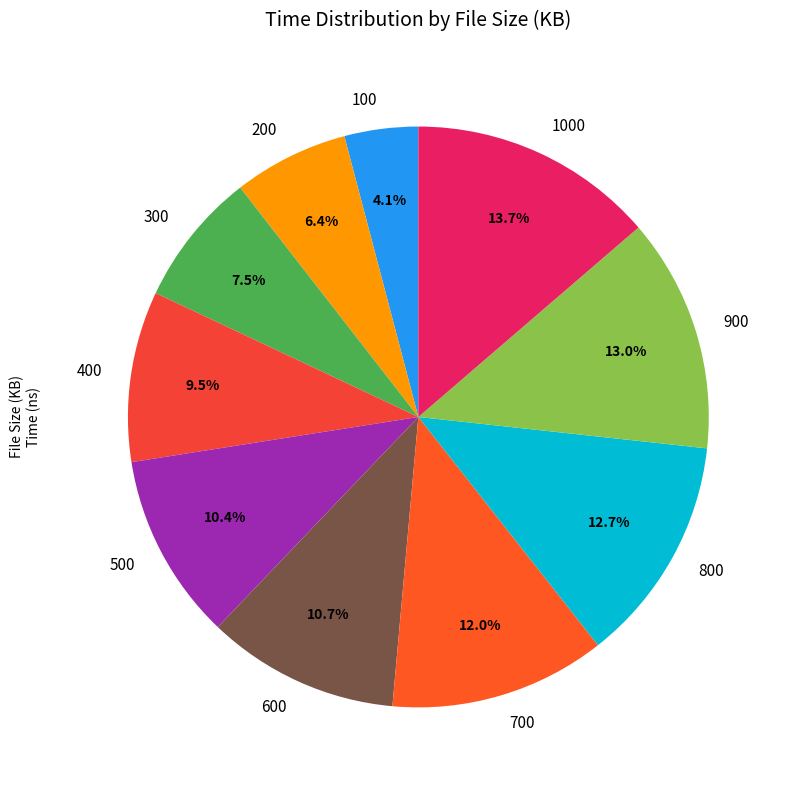

To the nearest percent, what is the difference between the 600 and 1000 slice percentages?

3%